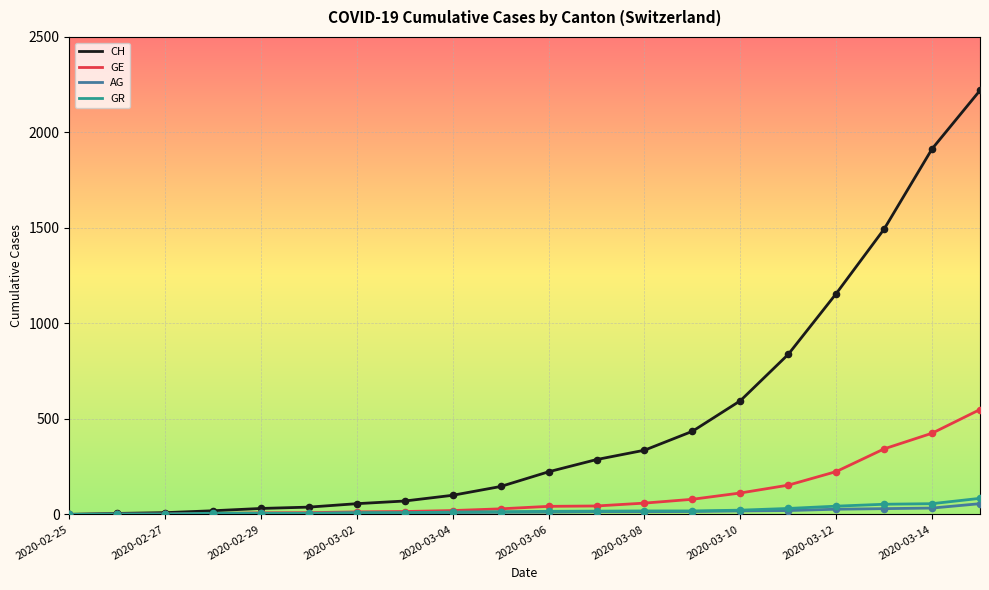

At how many categories does at least one series exceed 724?

5